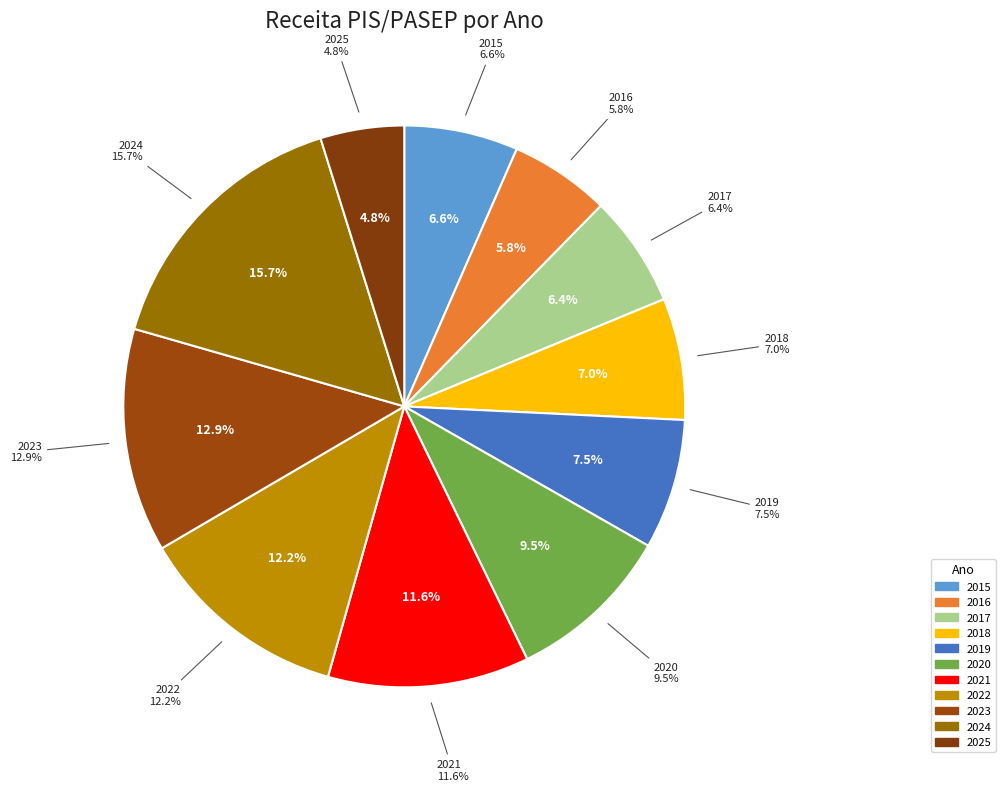

Which category has the smallest portion of the pie?

2025